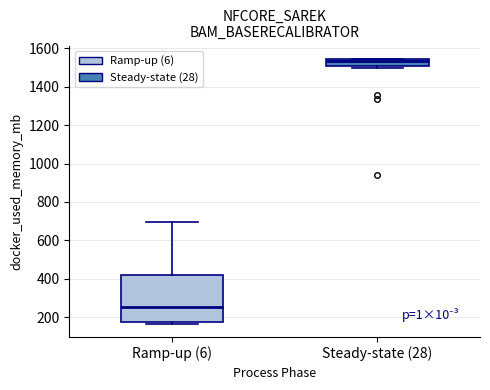

Reading left to right, read every box against the y-axis: the position of its median line, the range the box covers, and the ends of its whiskers. The values are not printed on the chart, so give them approximately, as read against the axis.

Ramp-up (6): median 260, box 180 to 420, whiskers 160 to 700
Steady-state (28): median 1540 (just below the box's upper edge), box 1500 to 1540, whiskers 1500 (just below the box's lower edge) to 1540